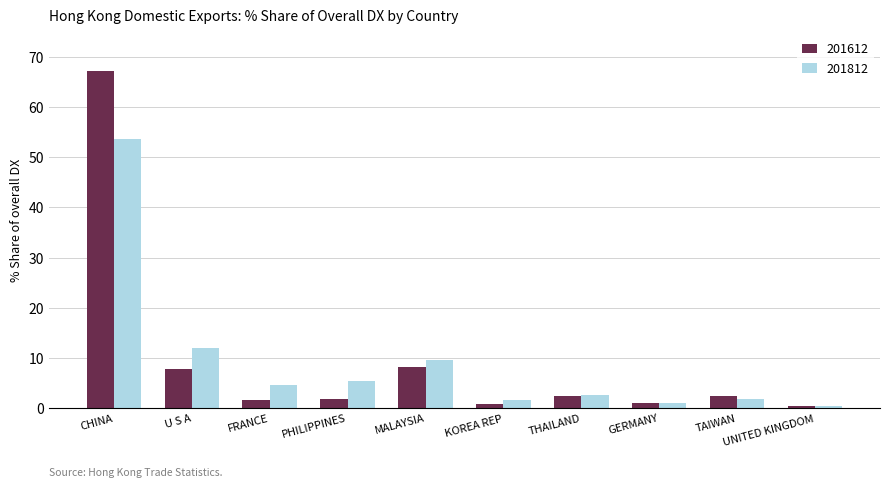

What is the total value across all series at PHILIPPINES?

7.3